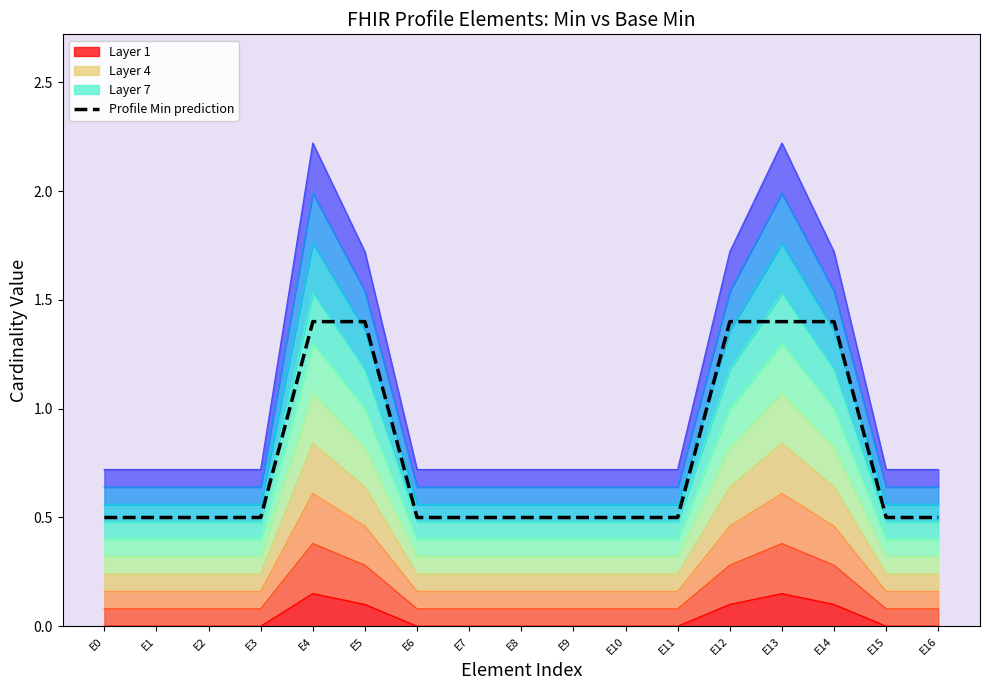

True or false: the data has more than 0 interior local peaks.

False